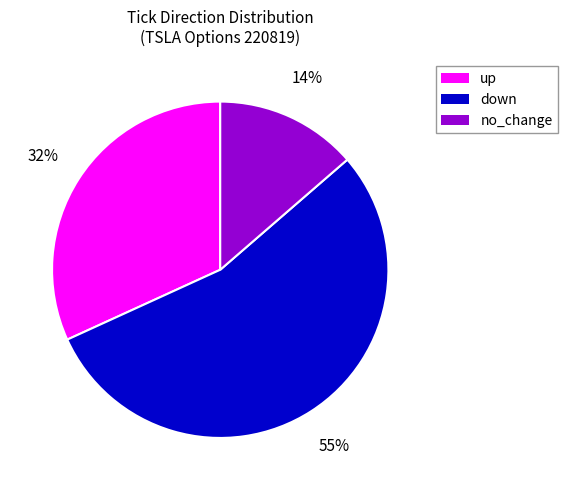

Does any single category account for the majority?

Yes